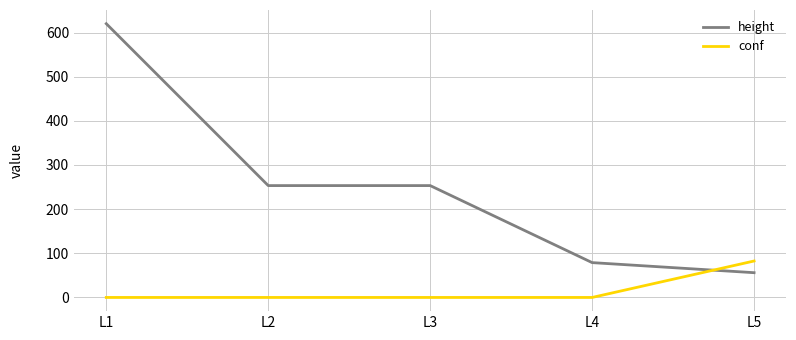

What is the difference between the height values at L1 and L2?

366.7